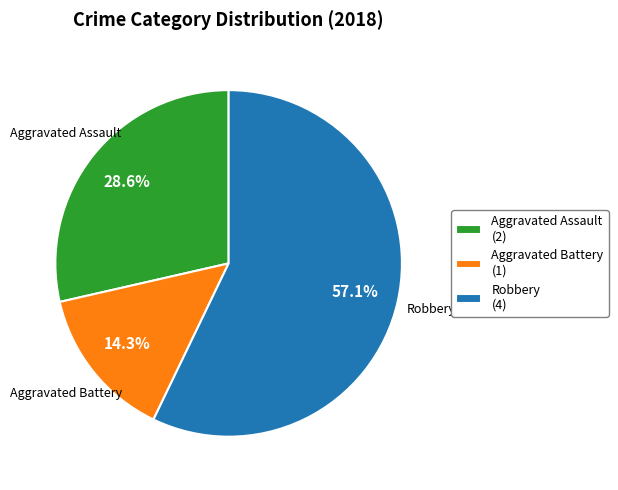

Is there any slice that represents more than half of the pie?

Yes